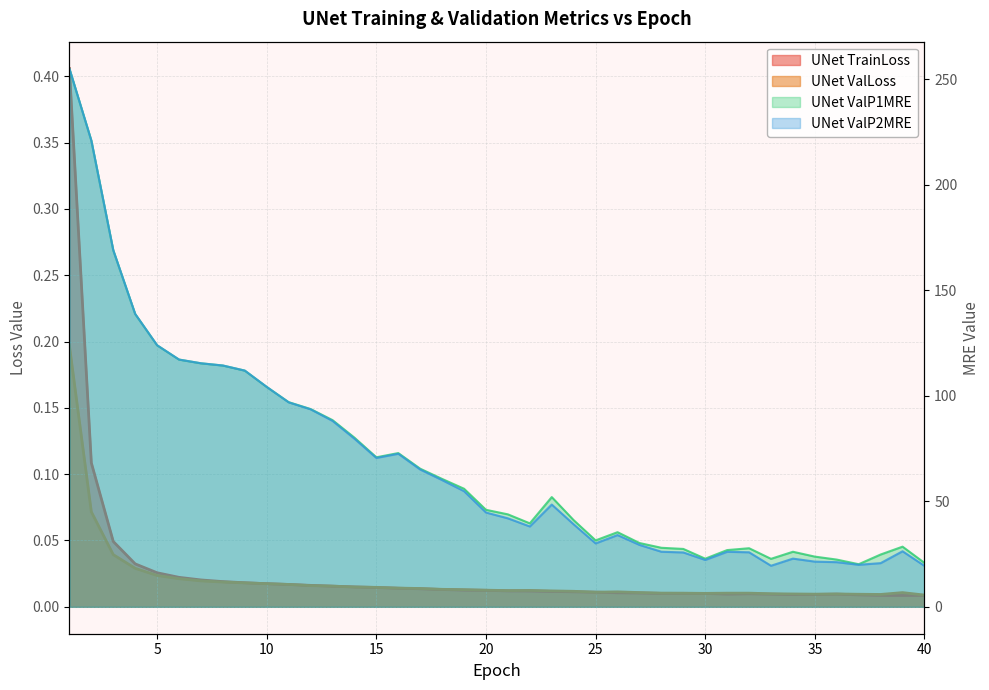

How many data points does each series have?

40